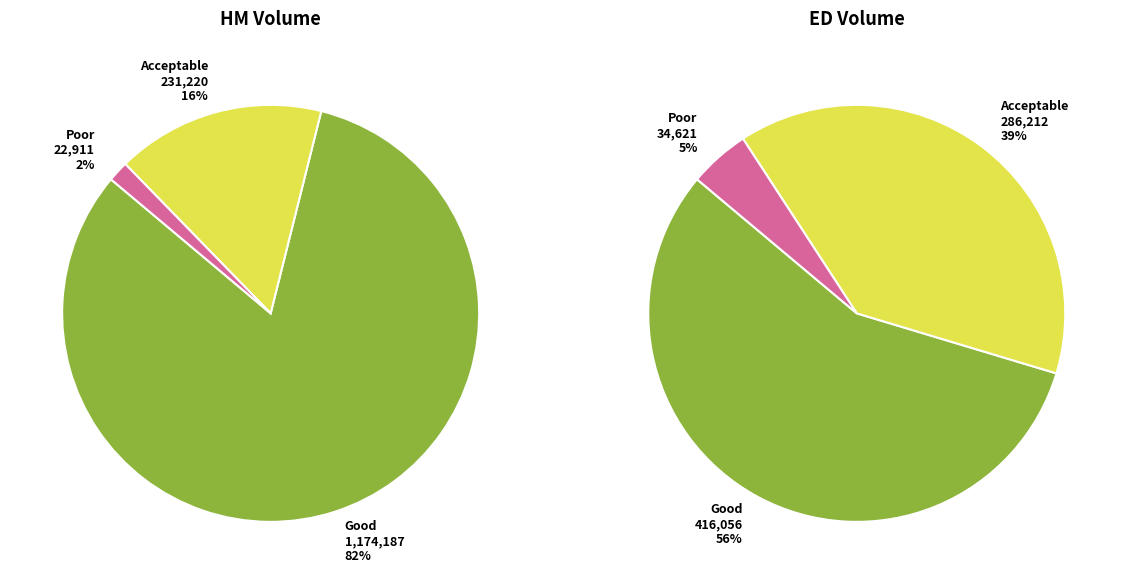

How much of the chart is everything except 2?

92.9%